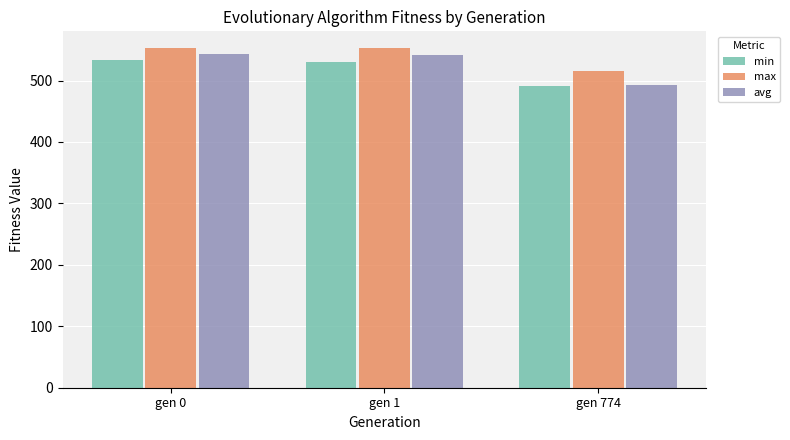

Which series has the largest total across all categories?

max